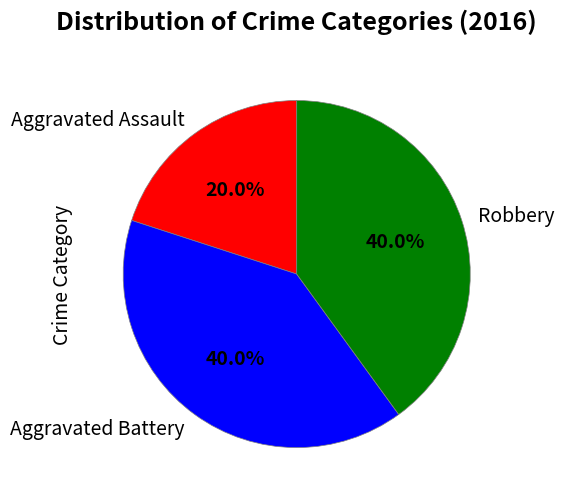

How many slices are in this pie chart?

3